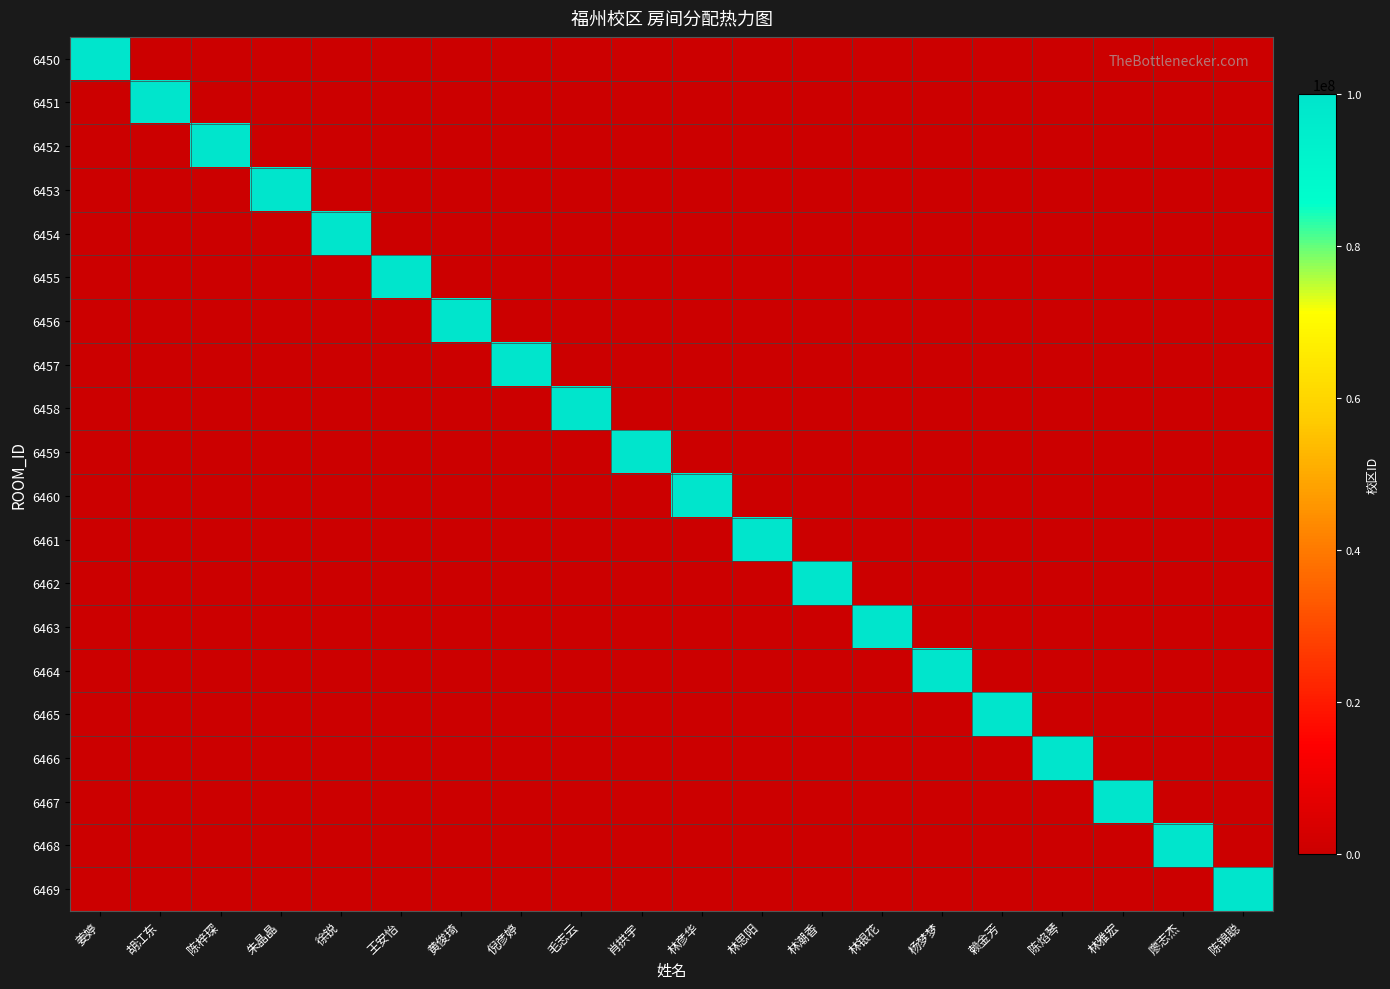

At which category does the chart reach its peak across all series?

姜婷